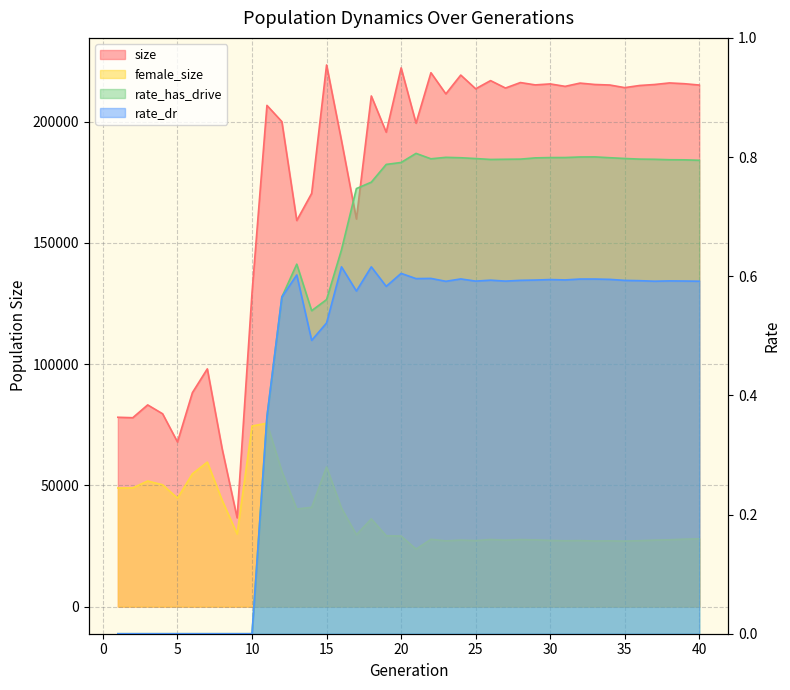

Rank the series at 4 from lowest to highest value.

rate_has_drive, rate_dr, female_size, size